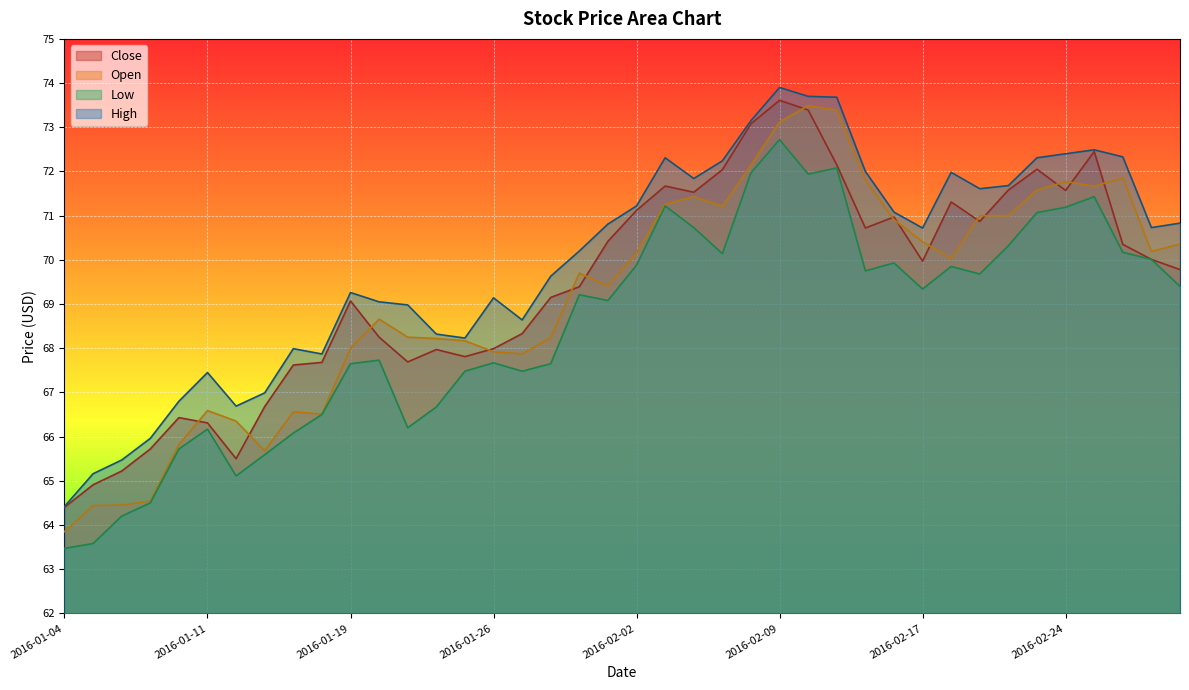

How many data points in Open are above 70?

20